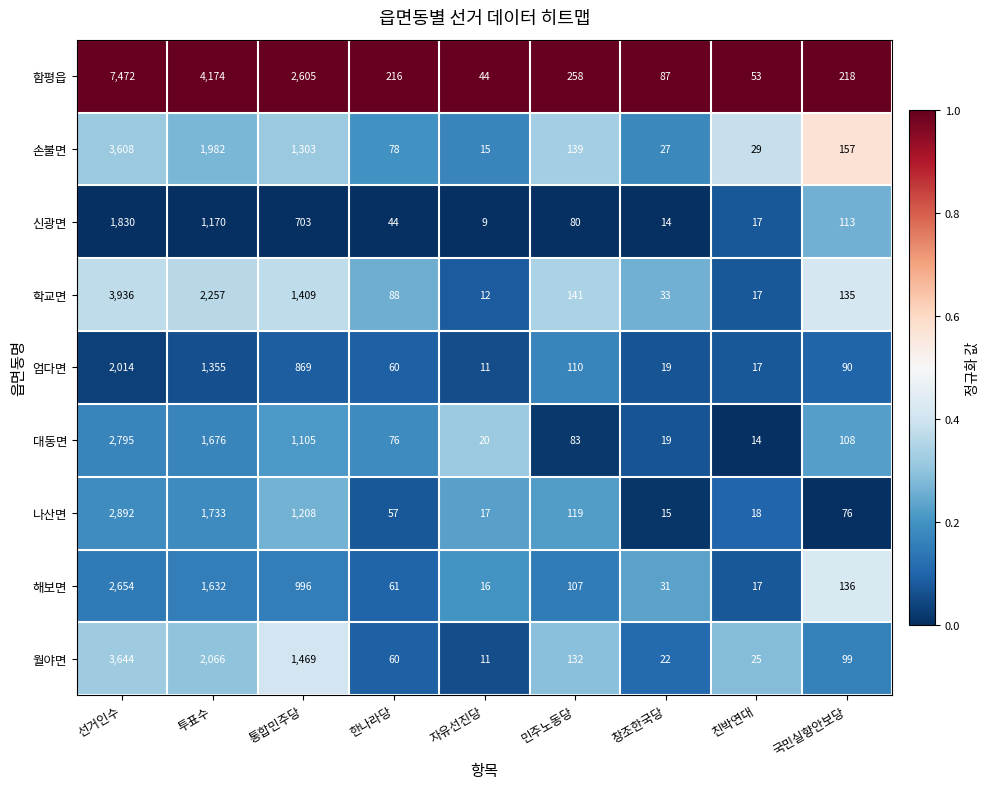

What is the difference between the maximum and second lowest values in the 대동면 series?

2776